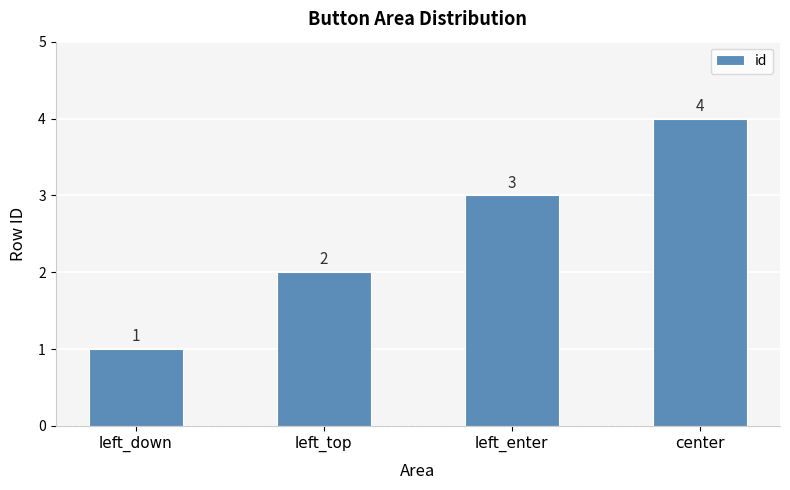

True or false: the data shows 2 at center.

False